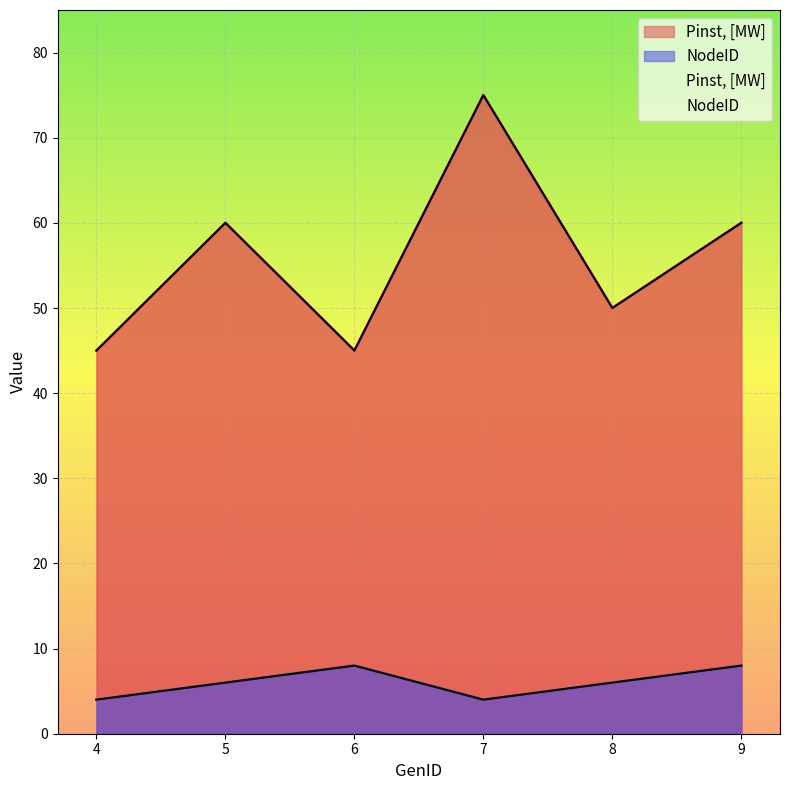

What is the difference between the Pinst, [MW] values at 6 and 8?

5